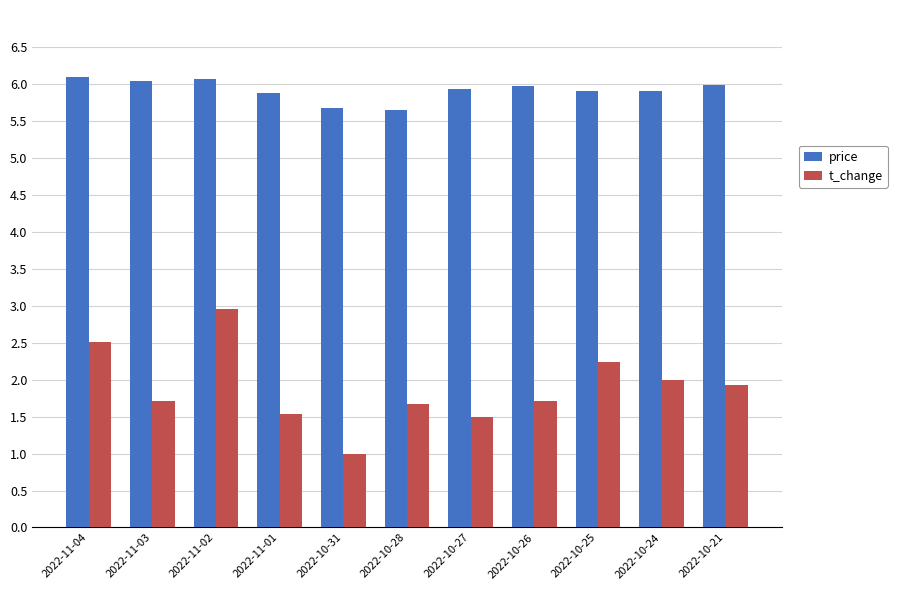

What is the sum of the price values at 2022-11-03 and 2022-10-21?

12.0